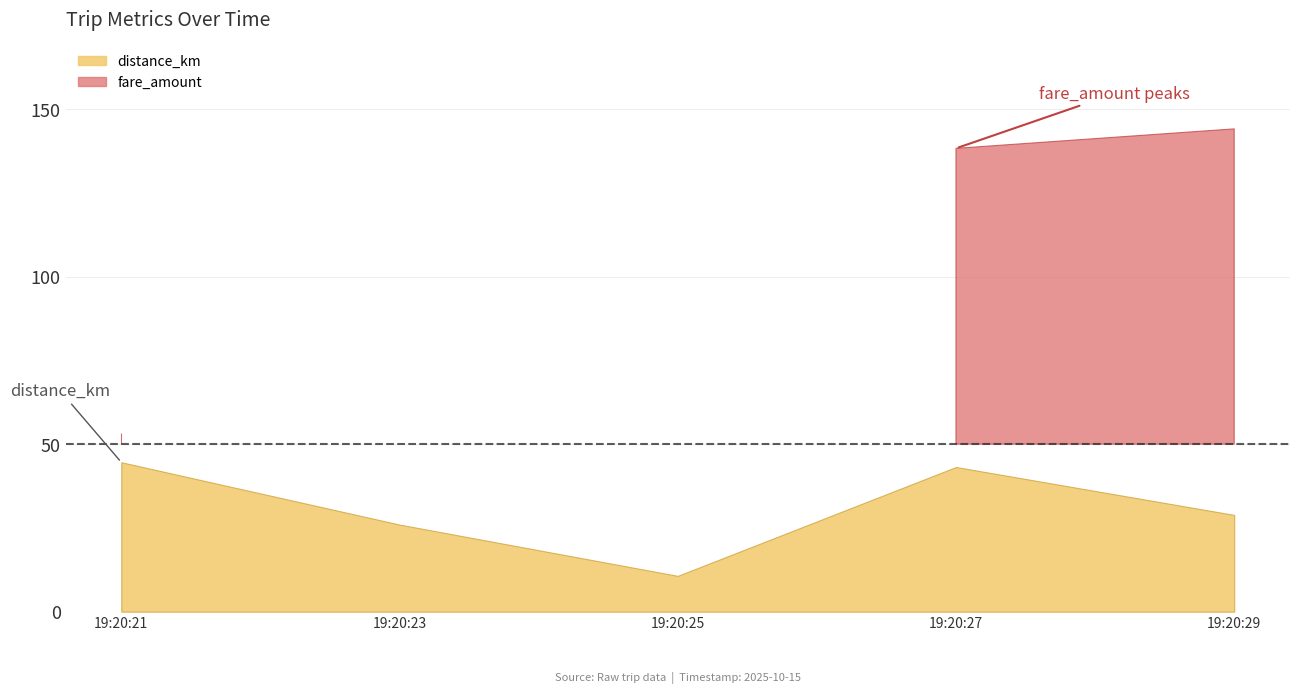

Between 2025-10-15 19:20:25 and 2025-10-15 19:20:29, which series saw the biggest shift?

fare_amount